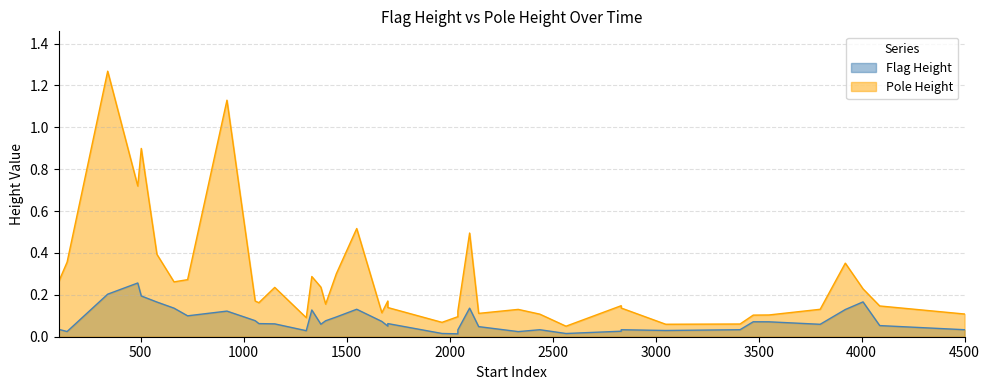

Reading left to right, list all the values displayed in this chart.

flag_height: 0.0	0.0	0.2	0.3	0.2	0.2	0.1	0.1	0.1	0.1	0.1	0.1	0.0	0.1	0.1	0.1	0.1	0.1	0.1	0.1	0.1	0.0	0.0	0.0	0.1	0.0	0.0	0.0	0.0	0.0	0.0	0.0	0.0	0.1	0.1	0.1	0.1	0.2	0.1	0.0
pole_height: 0.3	0.4	1.3	0.7	0.9	0.4	0.3	0.3	1.1	0.2	0.2	0.2	0.1	0.3	0.2	0.2	0.3	0.5	0.1	0.2	0.1	0.1	0.1	0.1	0.5	0.1	0.1	0.1	0.1	0.1	0.1	0.1	0.1	0.1	0.1	0.1	0.4	0.2	0.1	0.1